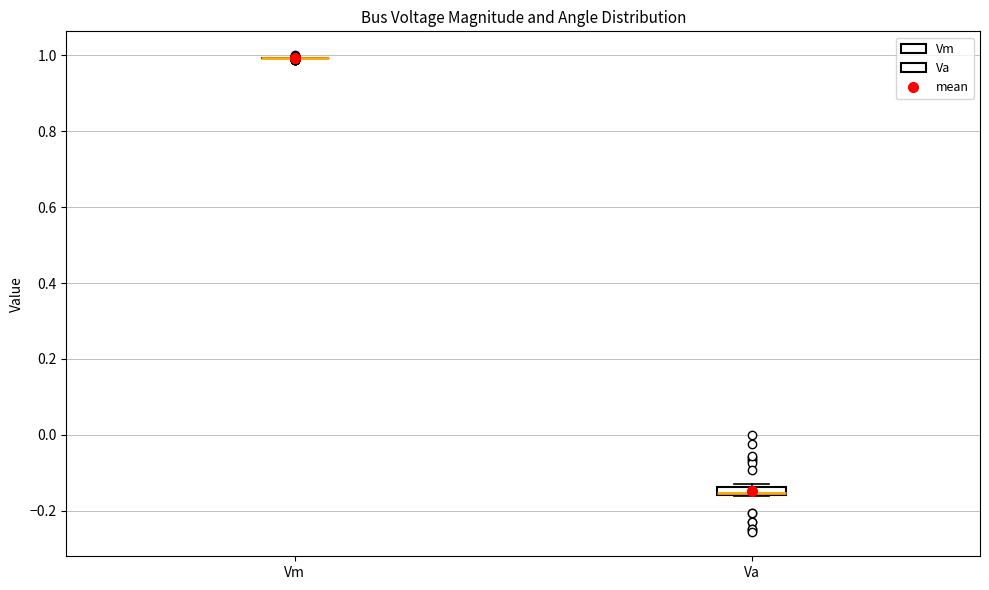

Which box is the tallest, from its lower edge to its upper edge?

Va